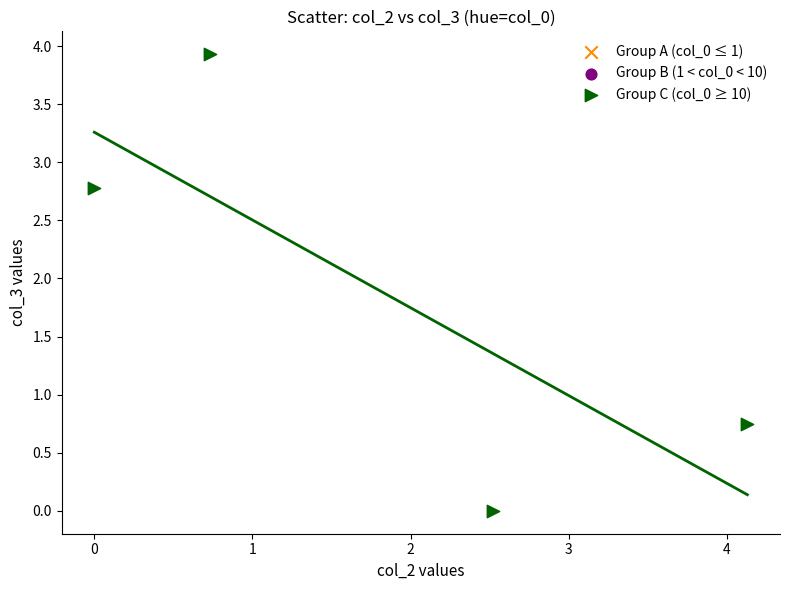

What is the range of X values (max minus min)?

4.1